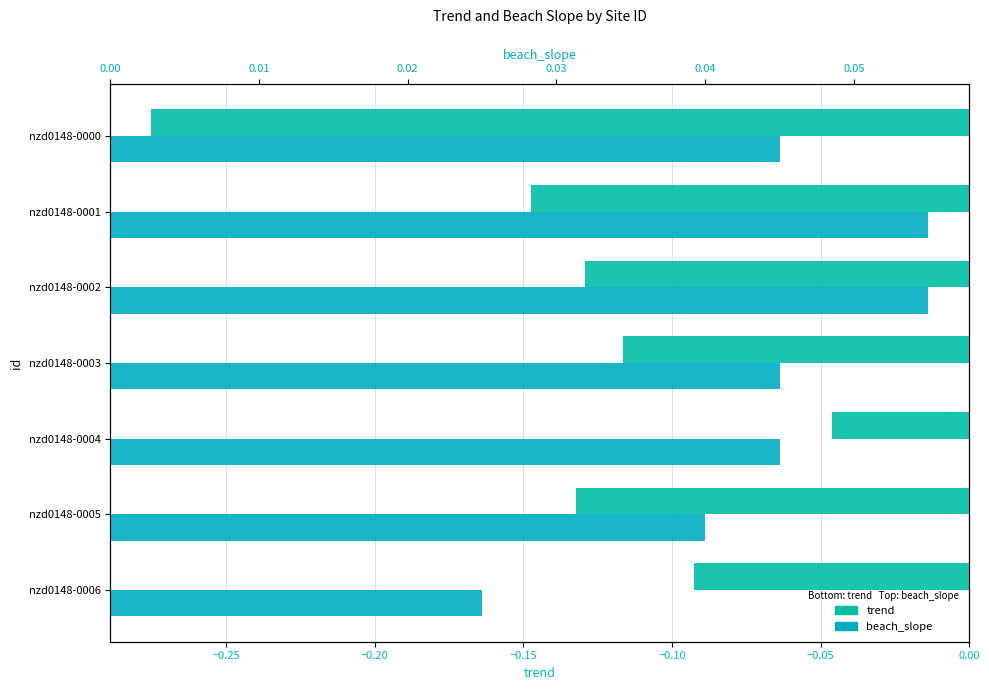

What is the approximate value of trend at nzd0148-0003?

-0.1